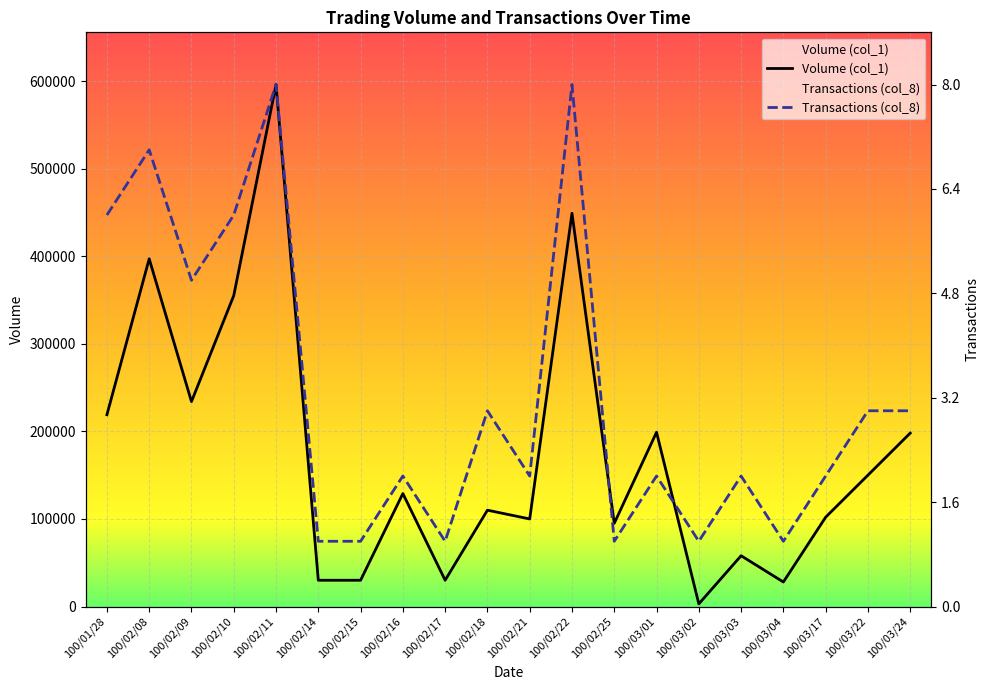

True or false: Volume (col_1) and Transactions (col_8) intersect in this chart.

True